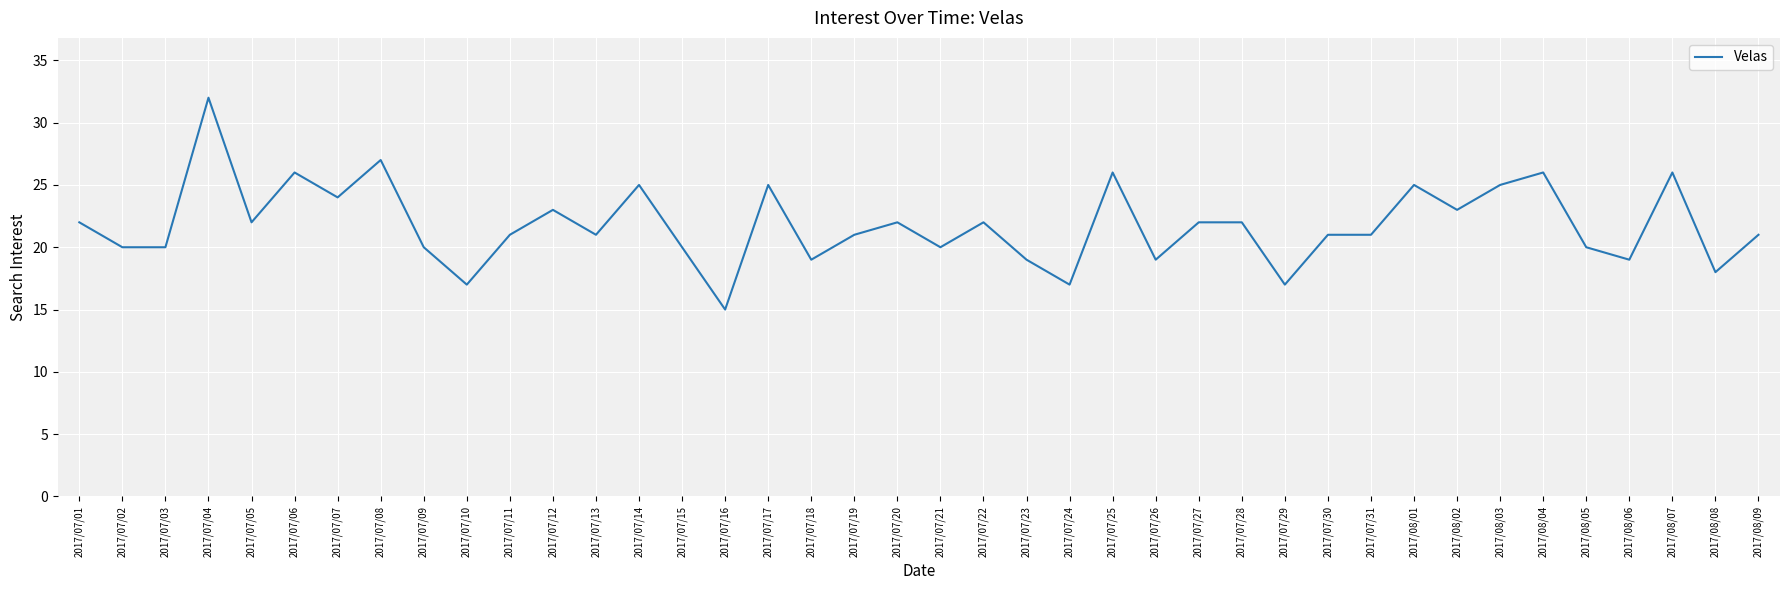

True or false: the data shows 22 at 2017/07/20.

True